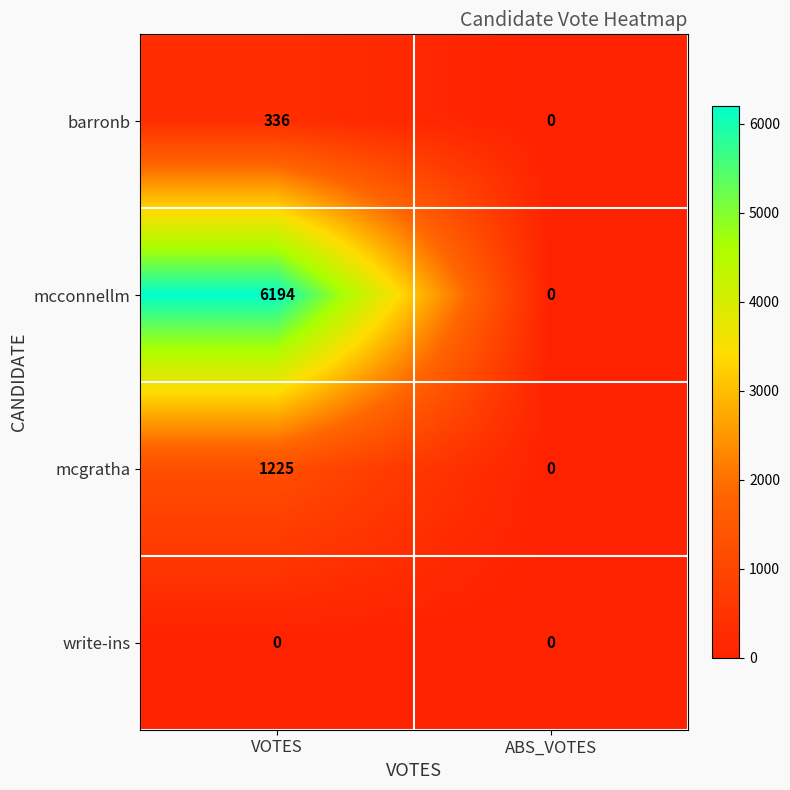

At how many categories does at least one series exceed 4756?

1